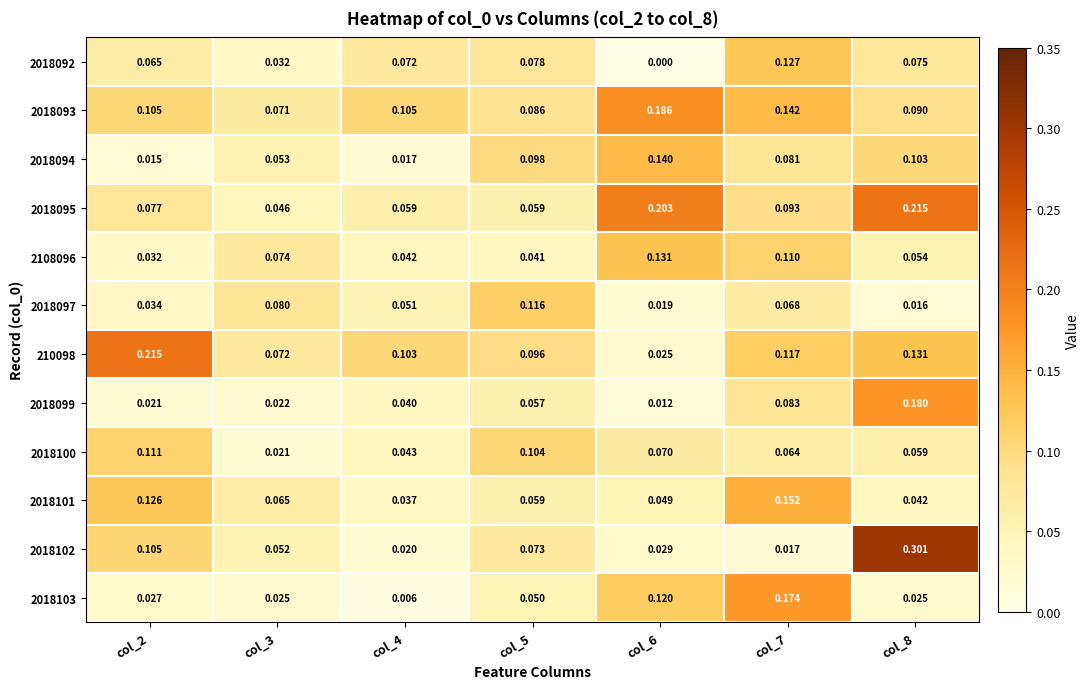

Rank the series at col_7 from highest to lowest value.

2018103, 2018101, 2018093, 2018092, 210098, 2108096, 2018095, 2018099, 2018094, 2018097, 2018100, 2018102